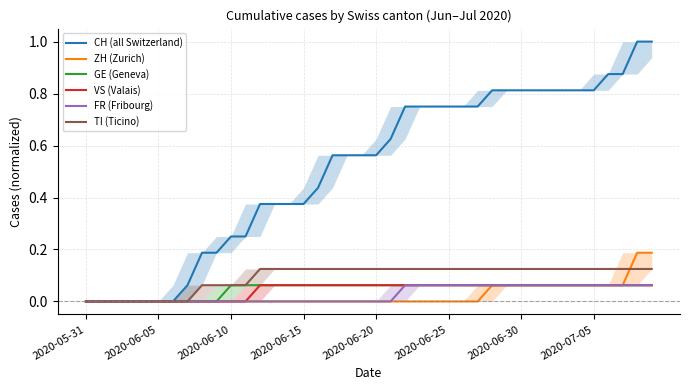

What is the maximum value for CH (all Switzerland)?

1.0